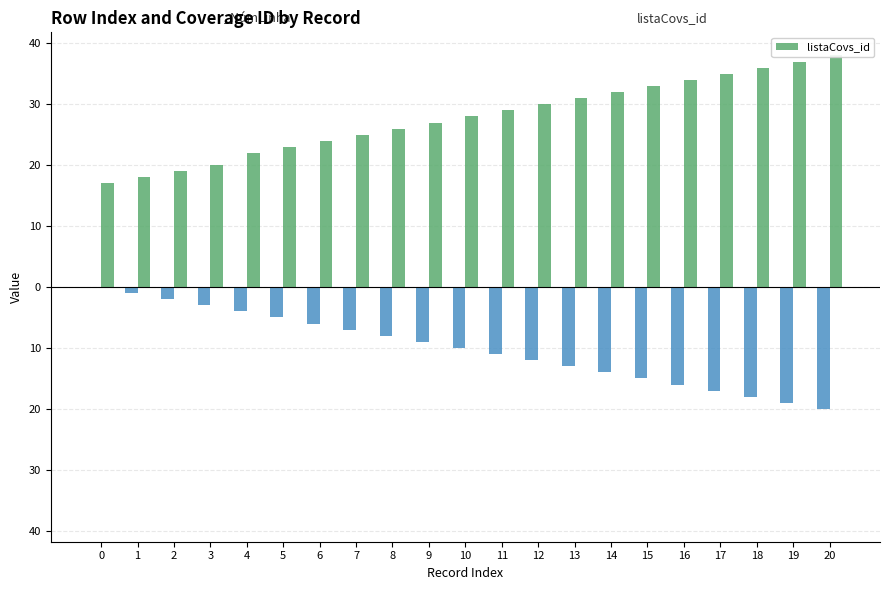

What is the change in value from 13 to 20?

+7